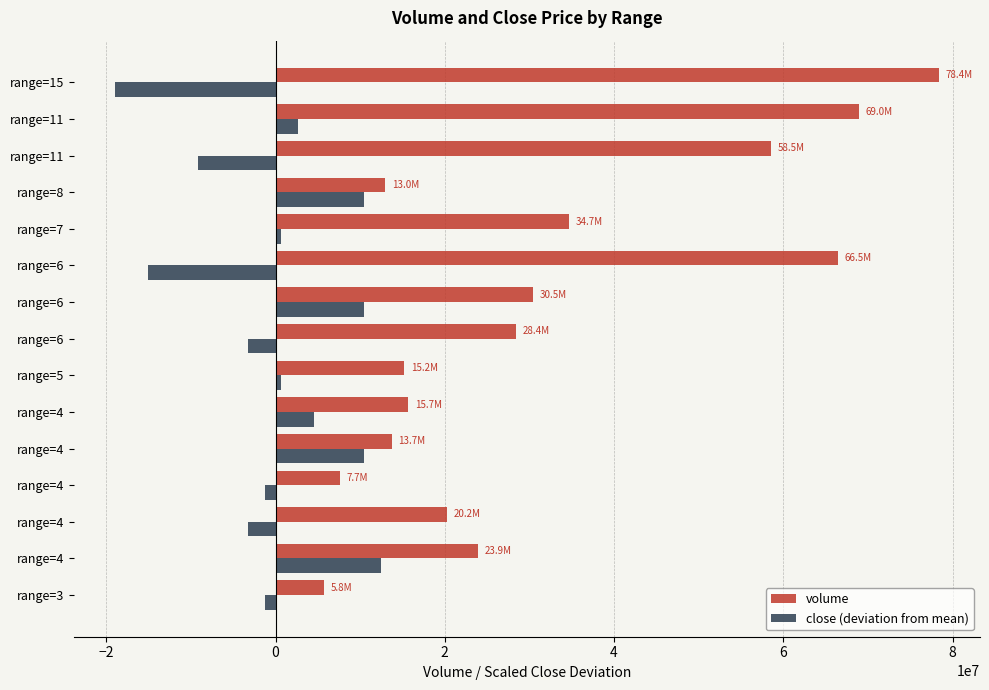

How many data points in close (deviation from mean) are less than 653175?

7